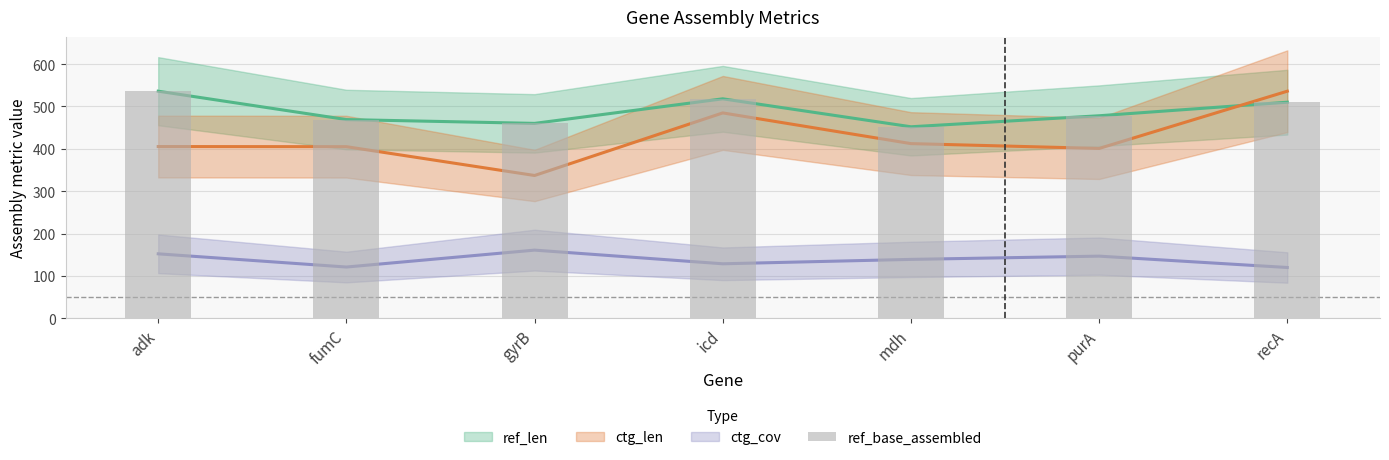

Read the value at fumC, to the nearest 10.

470